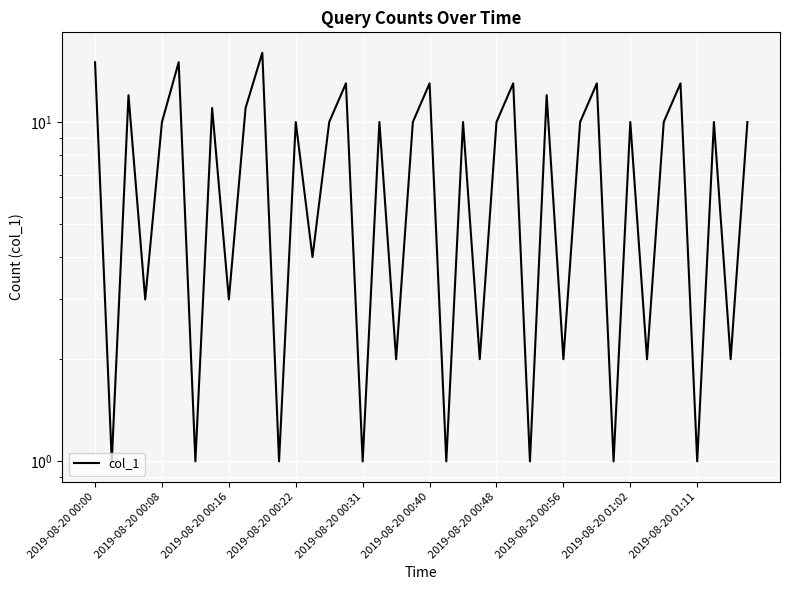

What position from the right is 18?

22